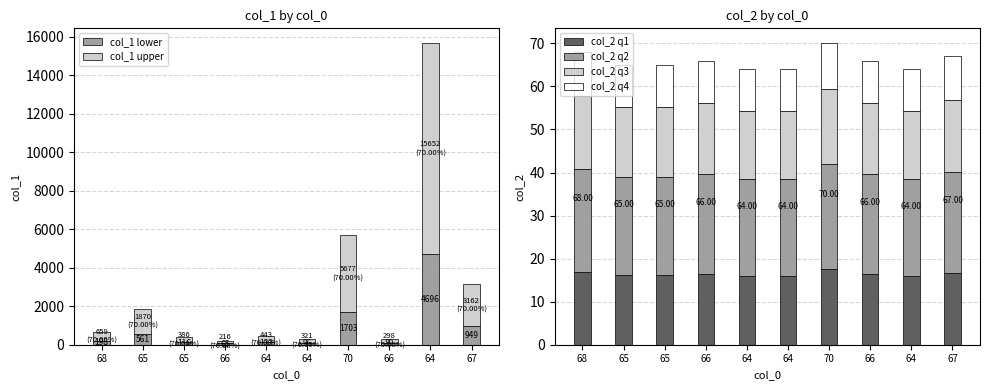

How many data points does each series have?

10